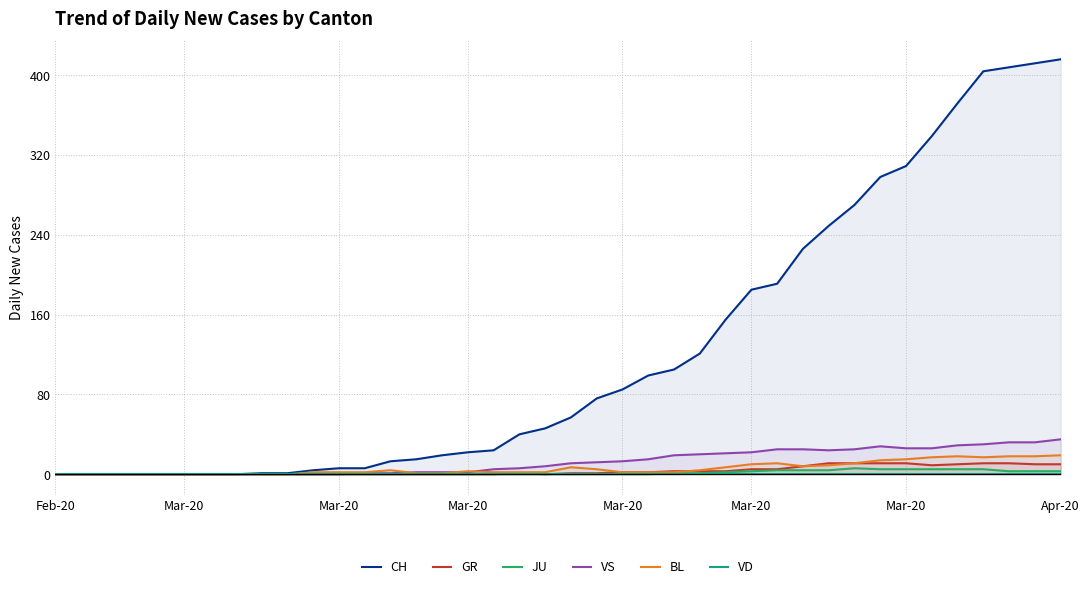

At which category does the chart reach its peak across all series?

Apr-20